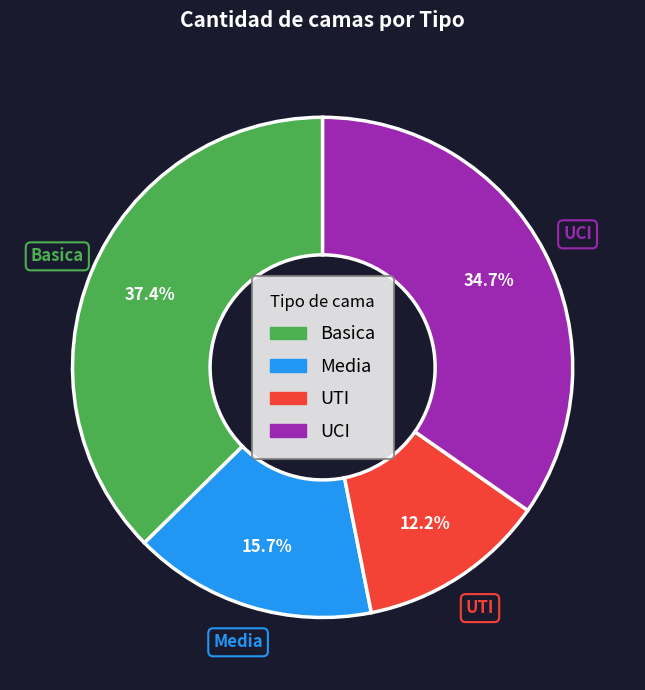

Which slice is the smallest?

UTI